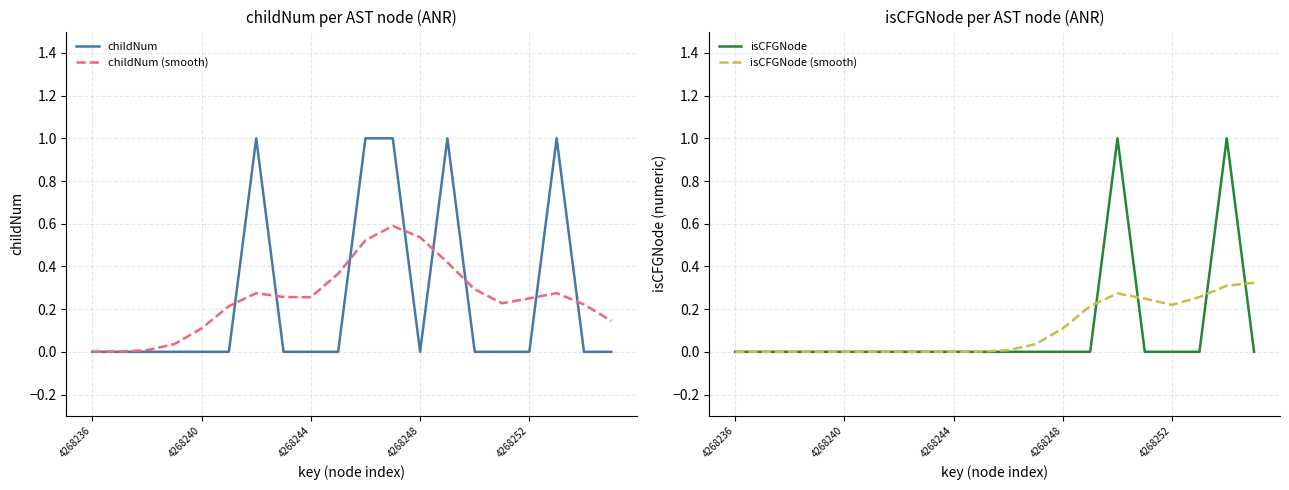

At which label does isCFGNode (smooth) reach its minimum?

4268236